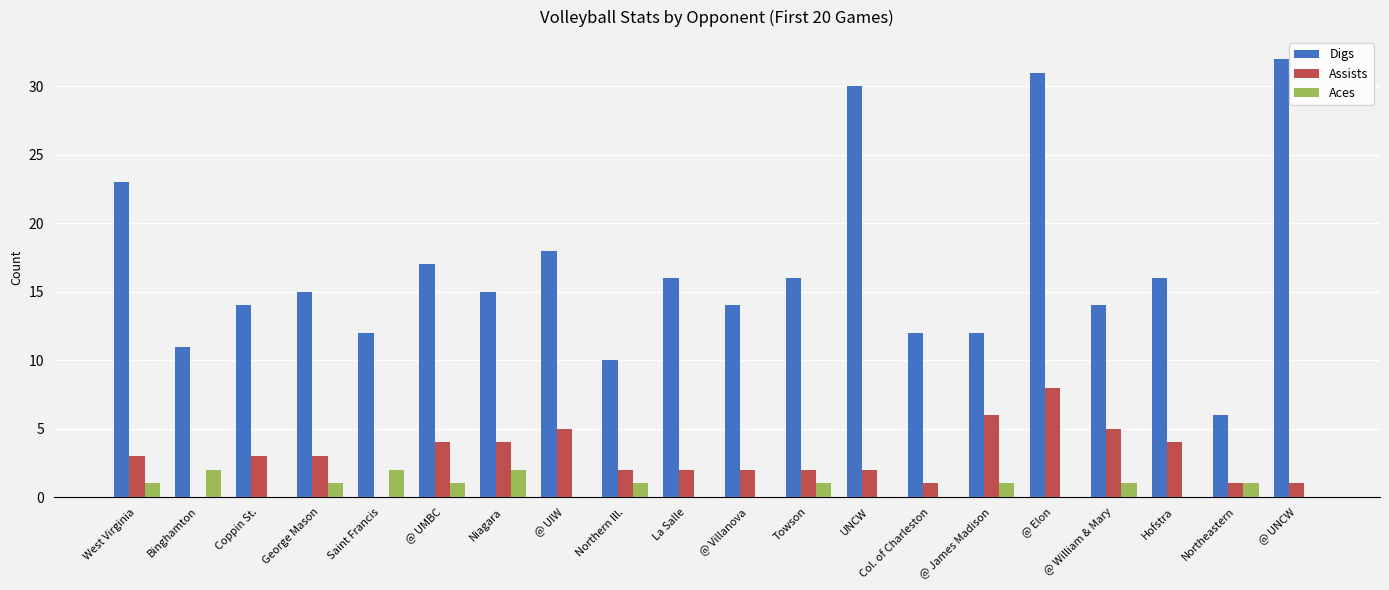

The value of Digs at Towson is 23. True or false?

False